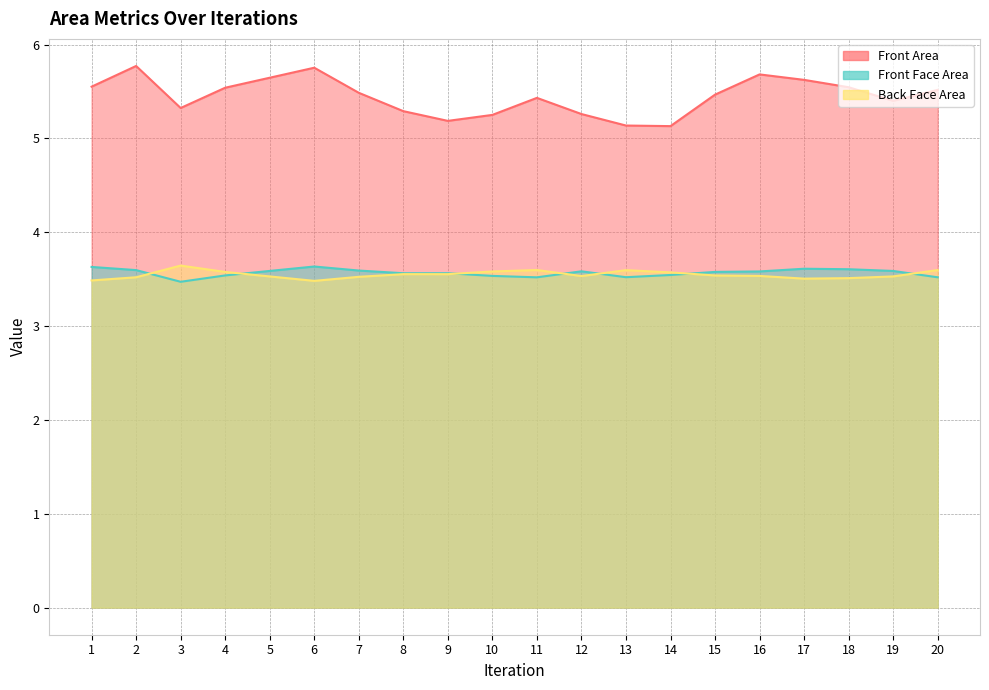

In Front Area, how many points are higher than both neighbors (excluding endpoints)?

4